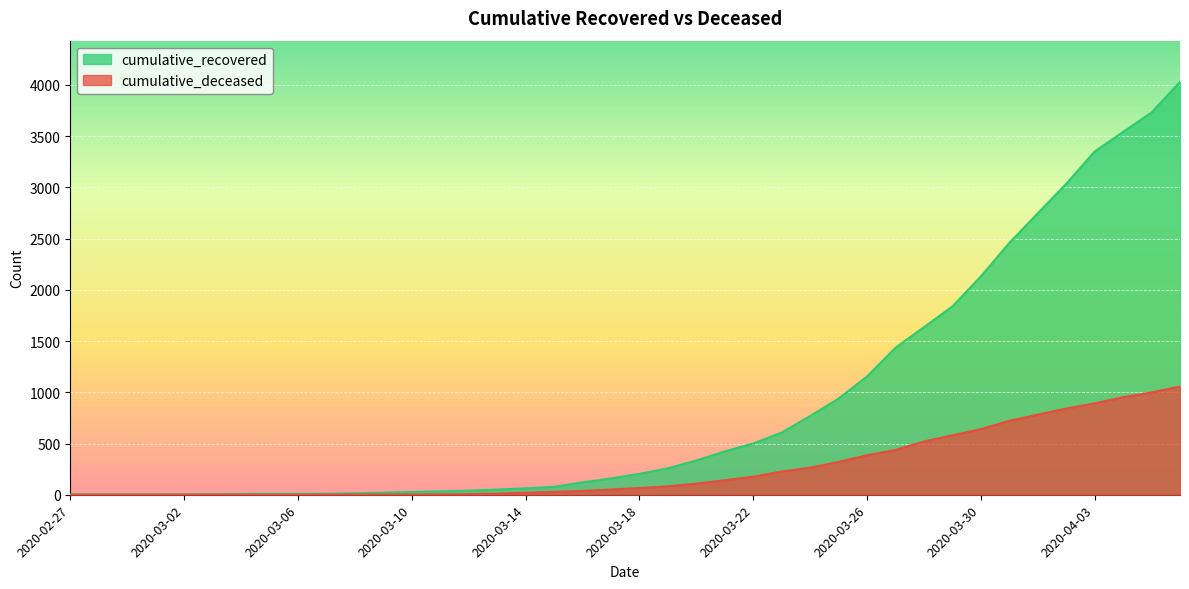

What is the sum of the cumulative_recovered values at 2020-02-27 and 2020-03-20?

337